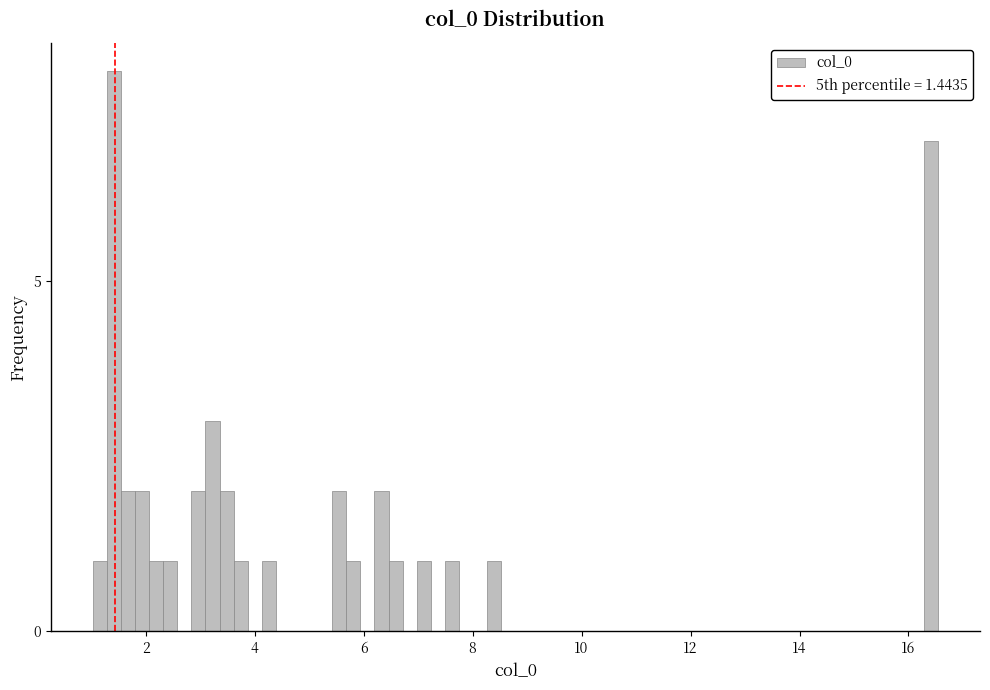

Read against the x-axis, roughly where is the centre of the tallest bar?

1.4